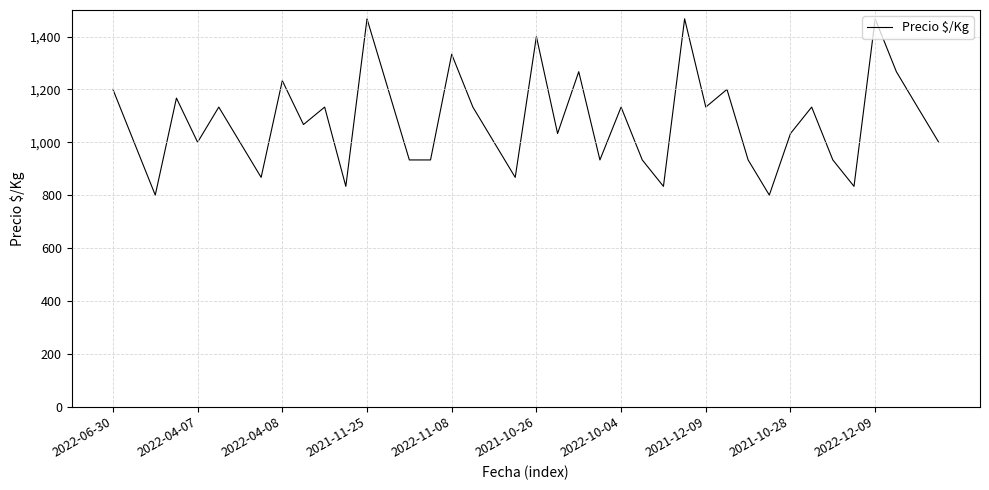

What is the difference between the maximum and minimum values?

667